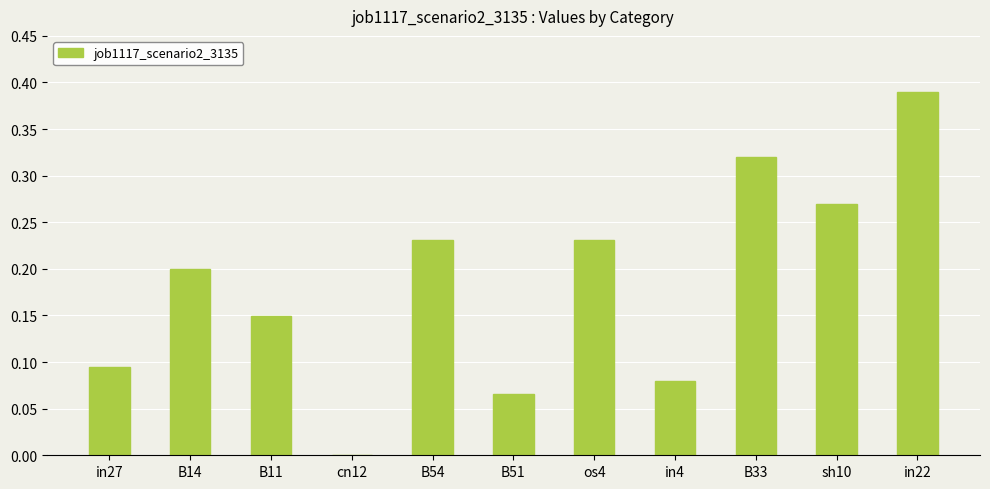

At which label is the value closest to 0?

cn12